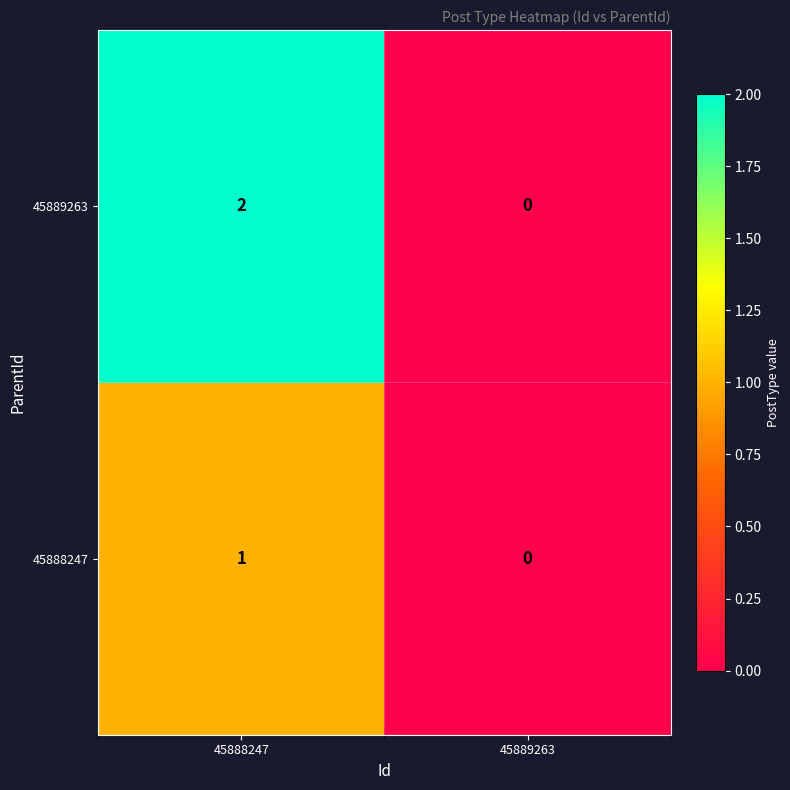

How many distinct data groups are displayed?

2